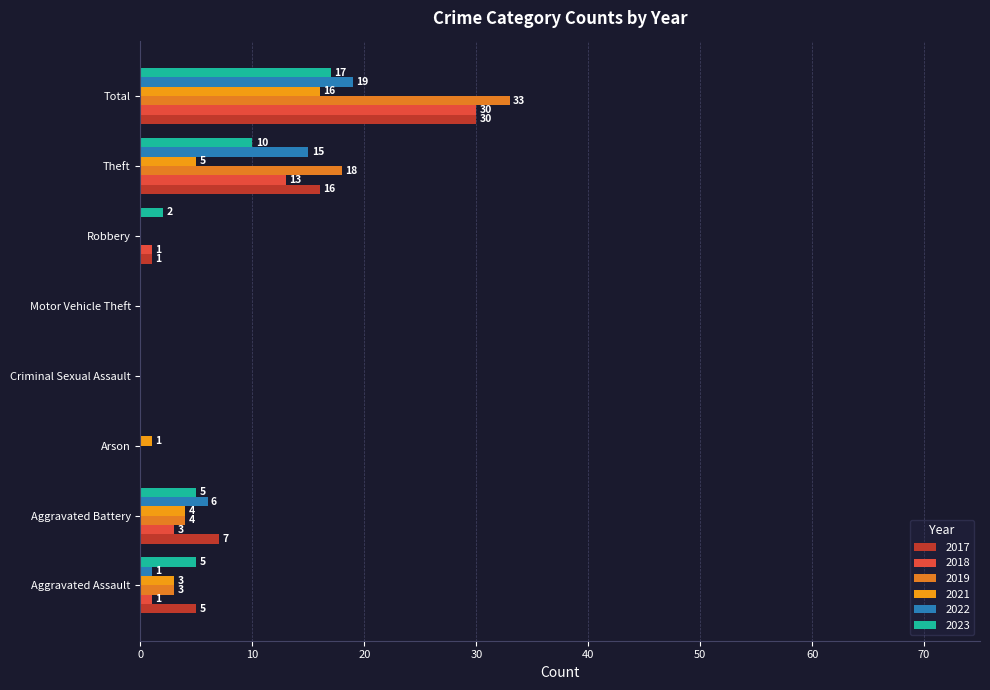

At which label does 2017 reach its minimum?

Arson